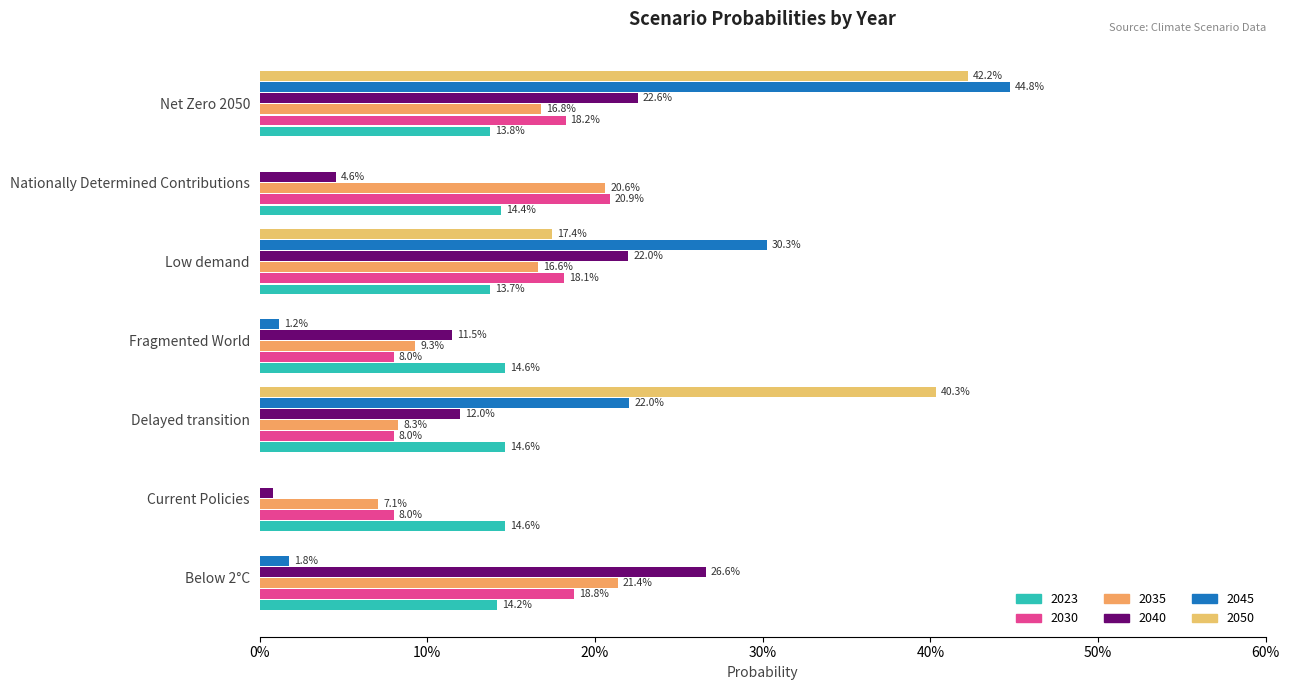

At which category is the sum across all series the highest?

Net Zero 2050